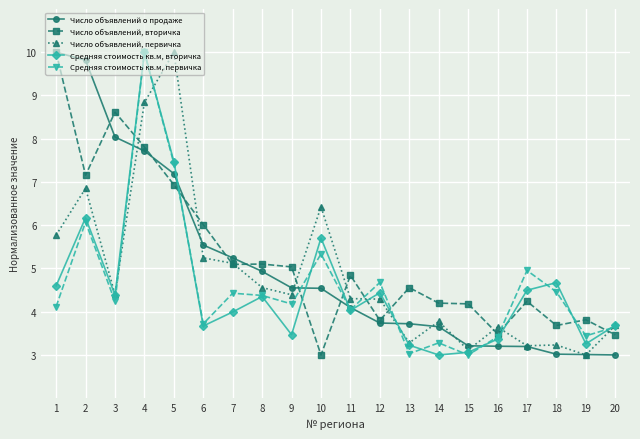

True or false: Средняя стоимость кв.м, вторичка and Число объявлений, вторичка cross at least once.

True